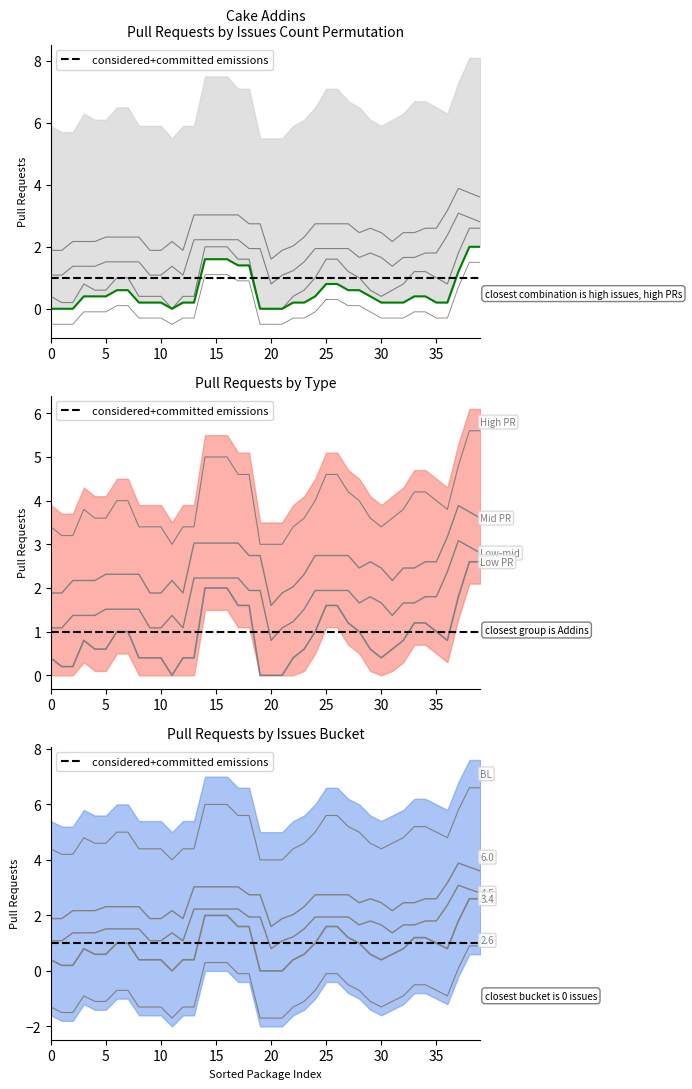

True or false: considered+committed has more than 0 interior local peaks.

False